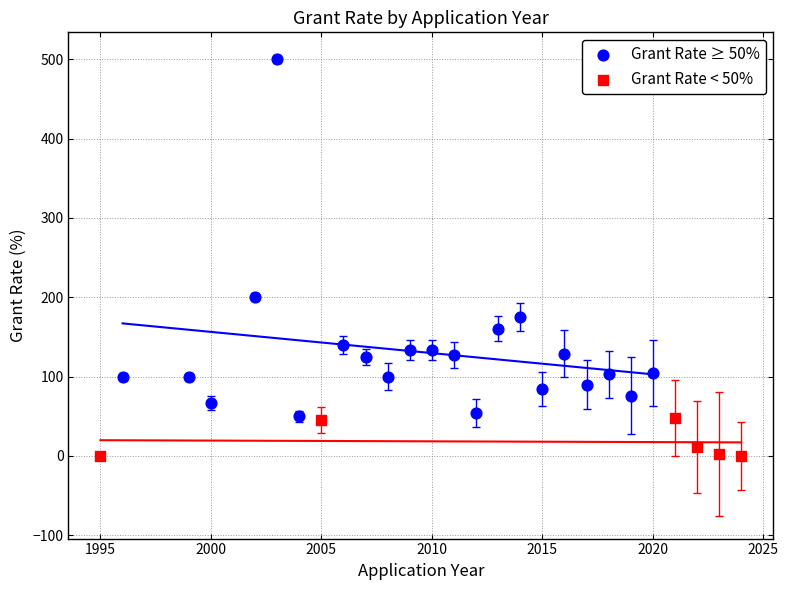

Which series has the largest Y range (max minus min)?

Grant Rate ≥ 50%